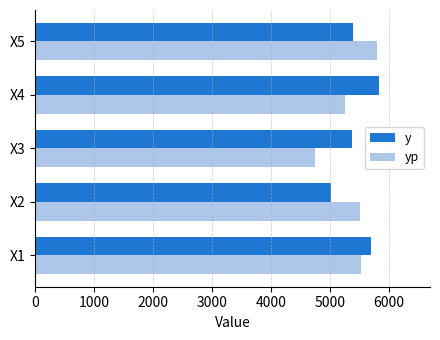

Which category has the lowest value in the yp series?

X3